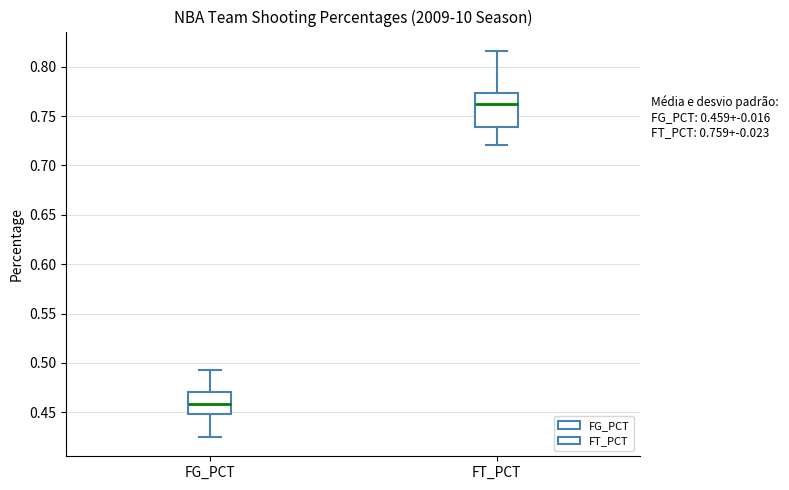

Which box's median line is the highest?

FT_PCT